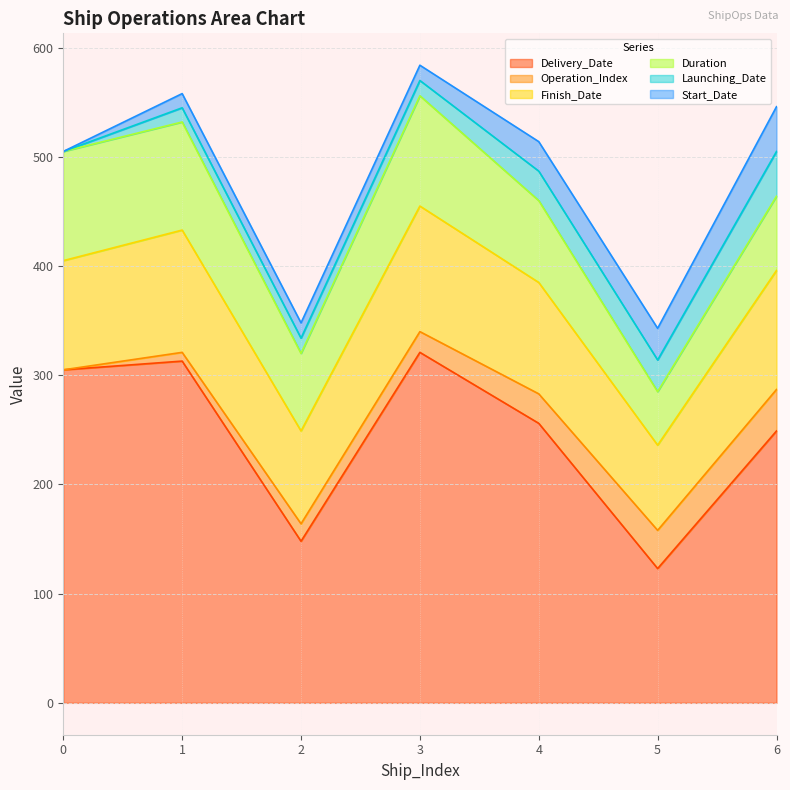

Where is the first local minimum for Finish_Date?

2